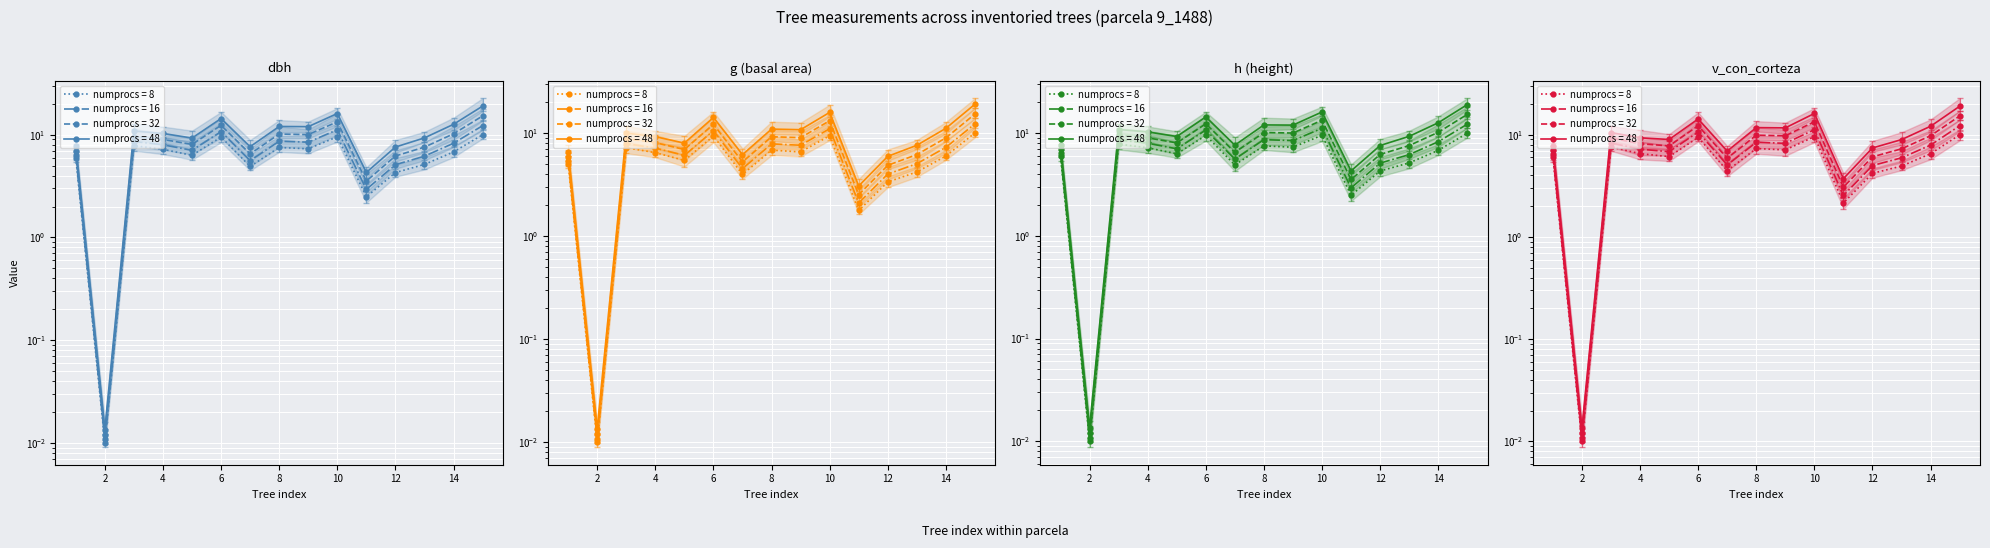

What is the difference between the second highest and second lowest values in the g series?

7.6